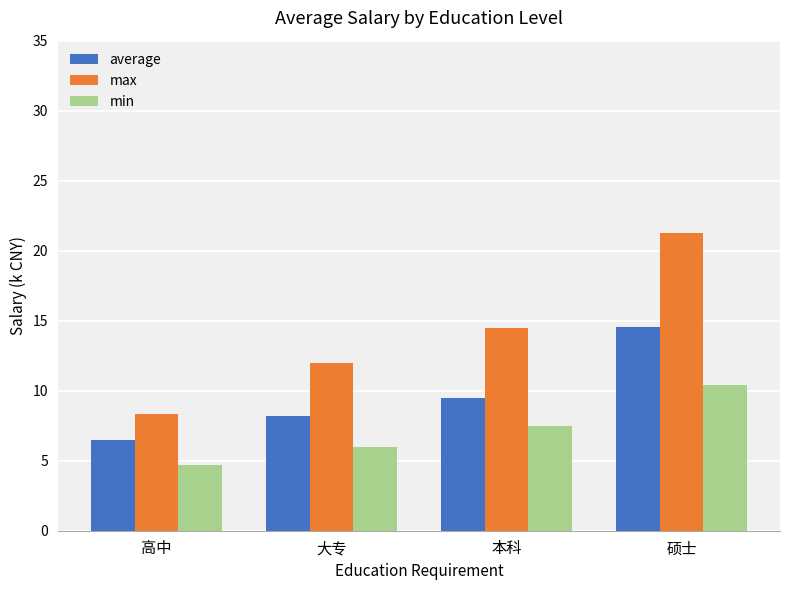

Where is average nearest to the value 10?

本科